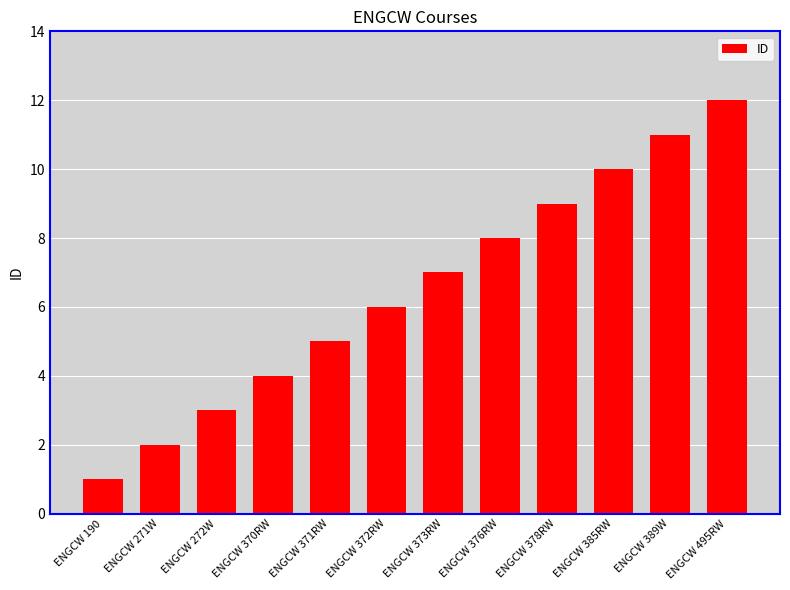

What is the value of the 5th bar from the left?

5